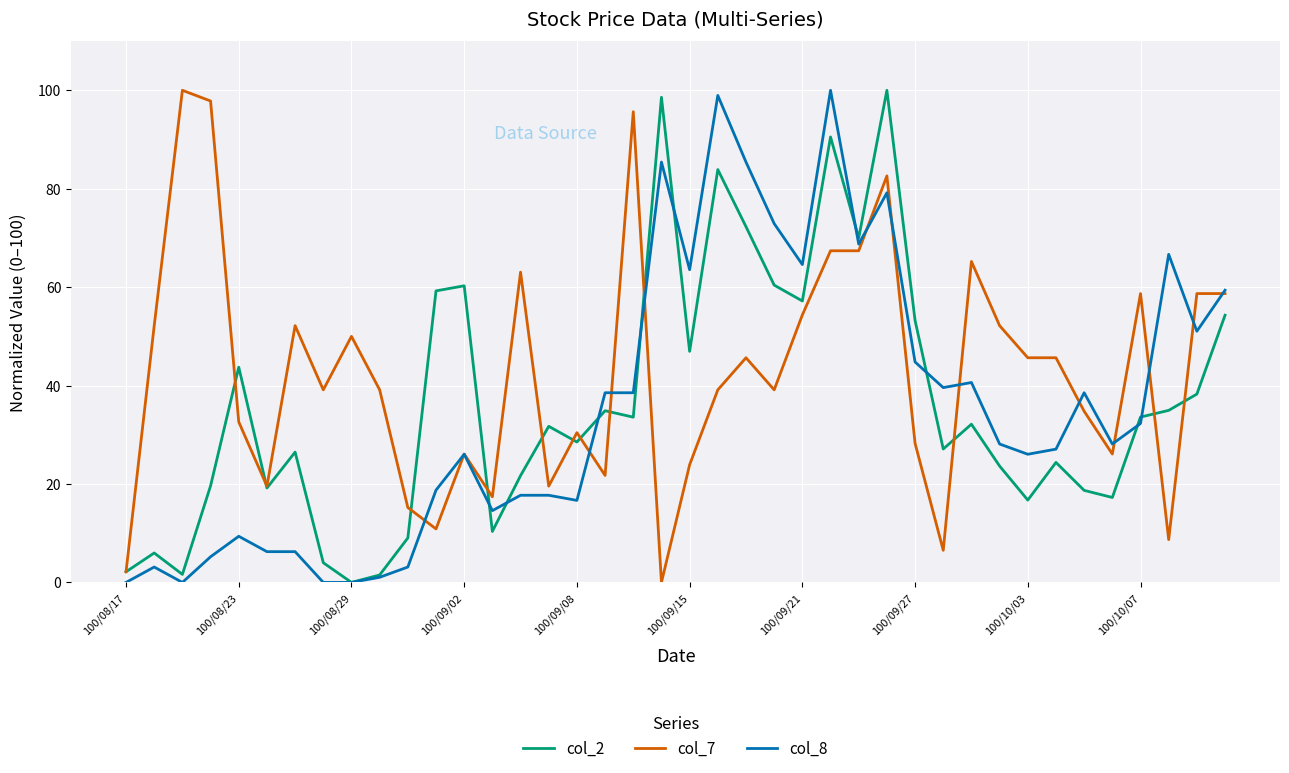

What is the greatest value displayed?

100.0